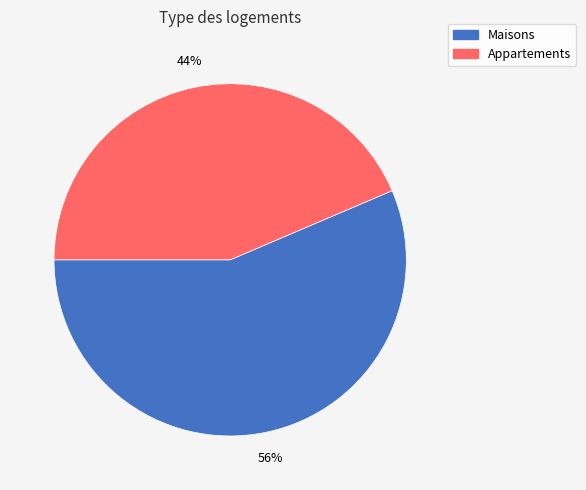

Is it true that Maisons is 56% of the pie?

True